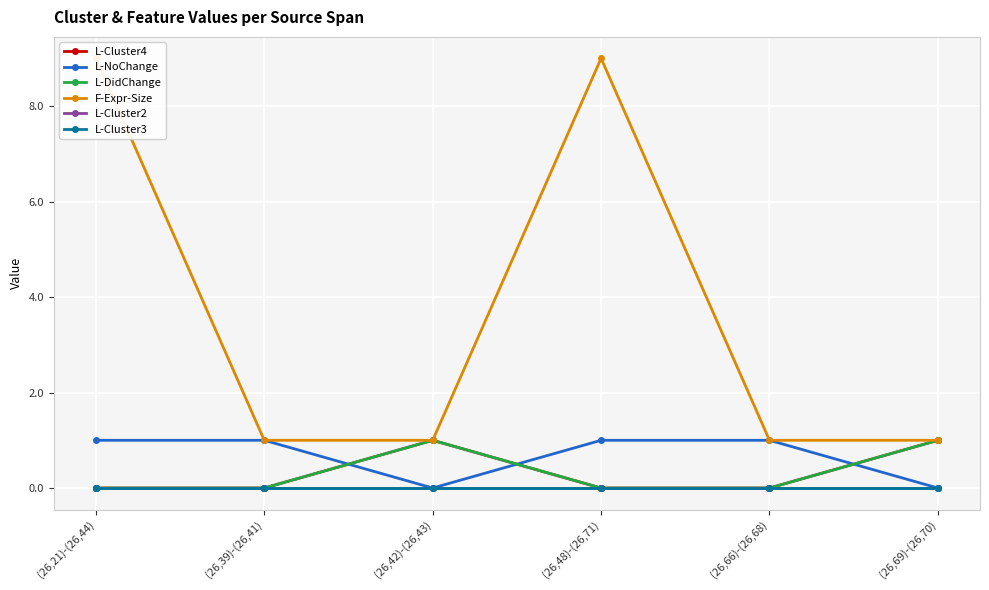

What is the value of the L-NoChange point at the 4th from the left?

1